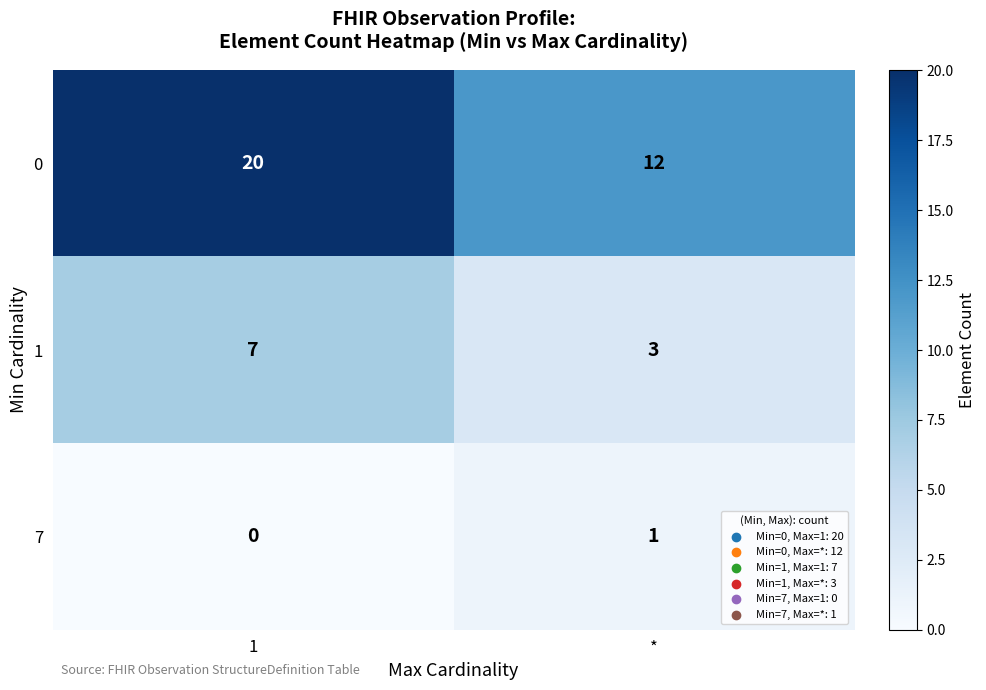

Which series has the widest spread of values?

0